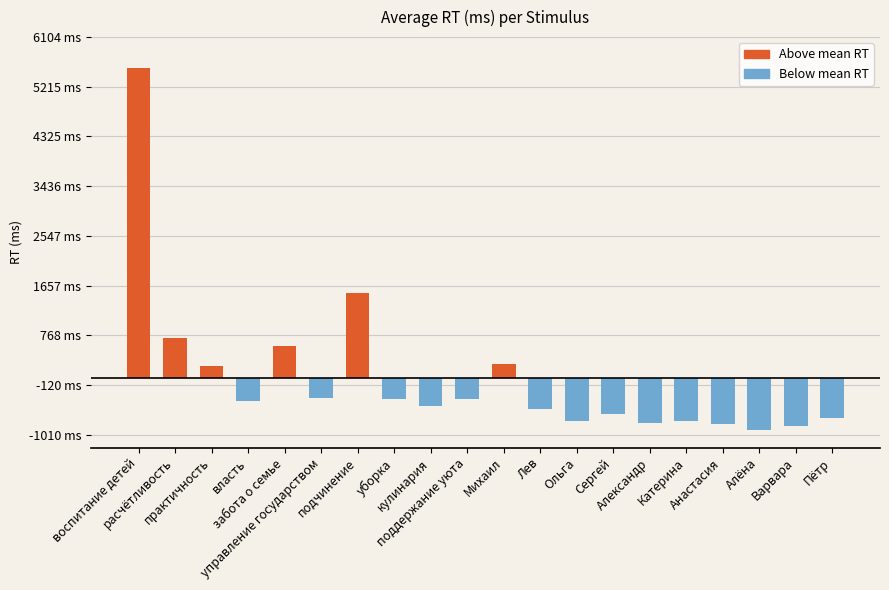

Rank the categories by value from highest to lowest.

воспитание детей, подчинение, расчётливость, забота о семье, Михаил, практичность, управление государством, уборка, поддержание уюта, власть, кулинария, Лев, Сергей, Пётр, Ольга, Катерина, Александр, Анастасия, Варвара, Алёна